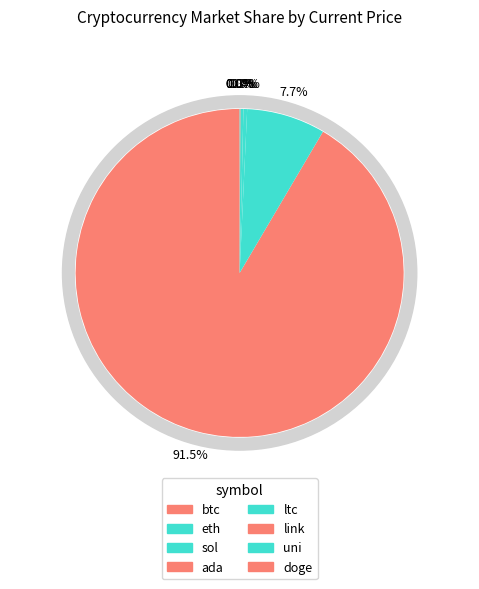

Does btc represent more than half of the total?

Yes